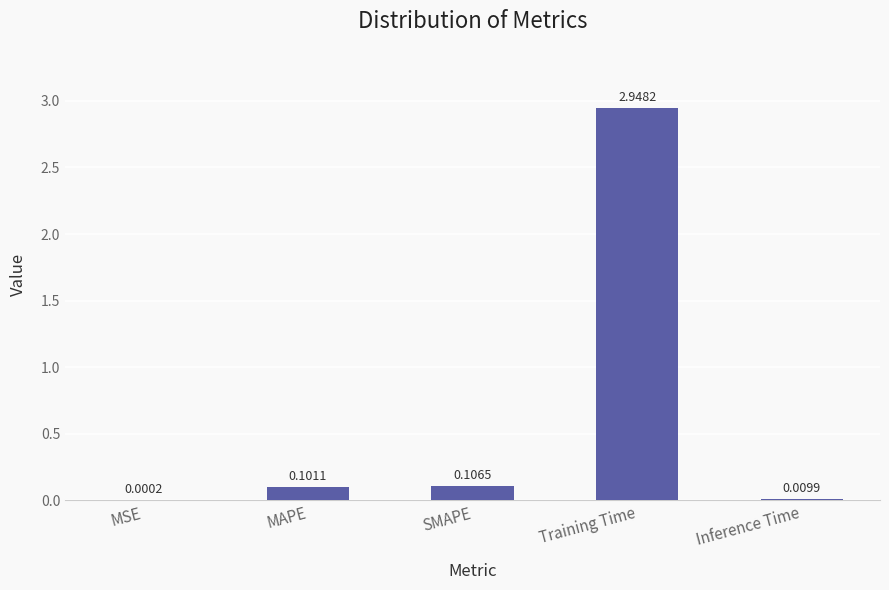

Which has a higher value, MAPE or SMAPE?

SMAPE